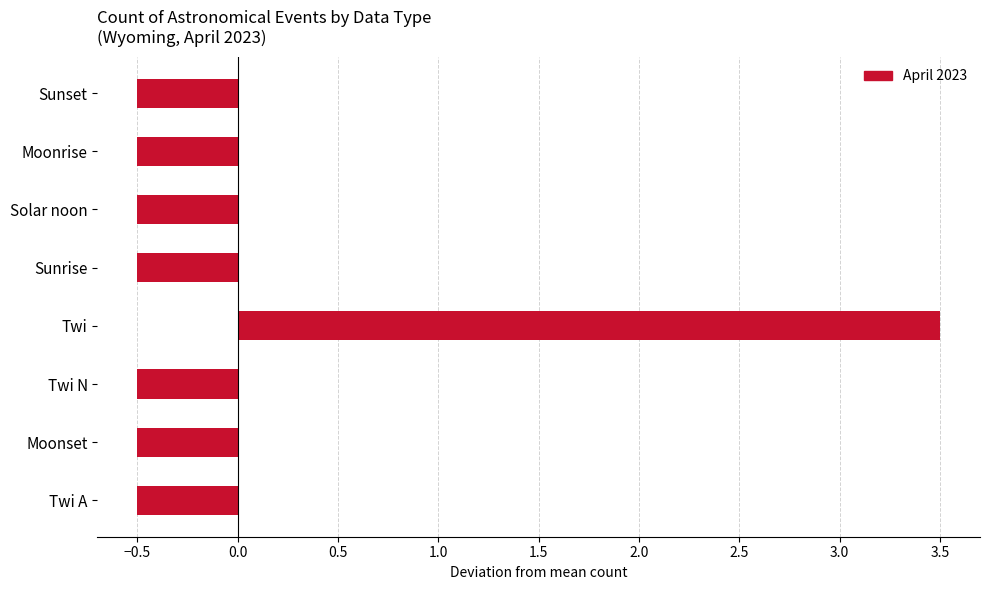

How many data points are less than 0?

7